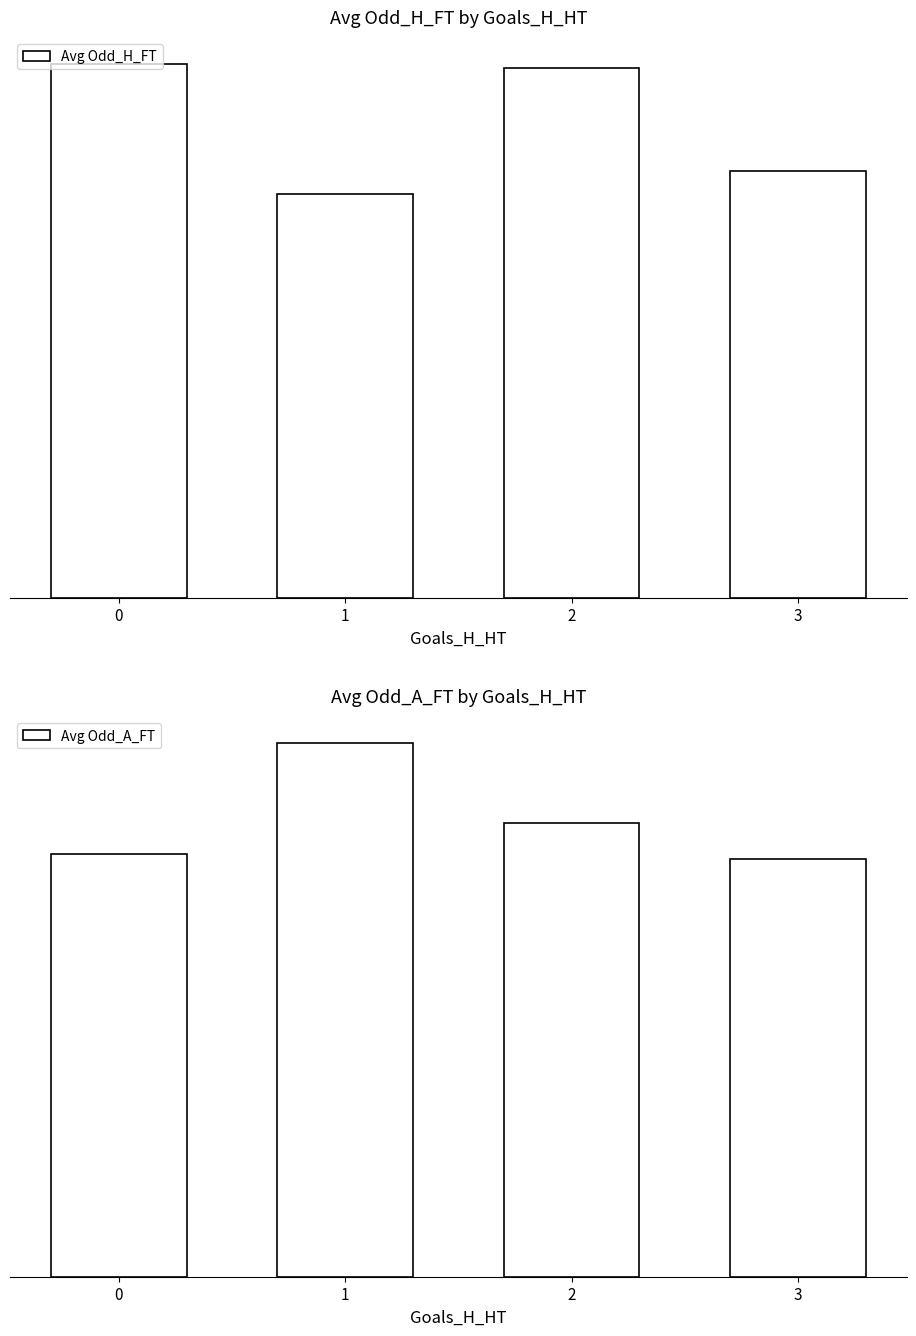

Does the chart contain any negative values?

No